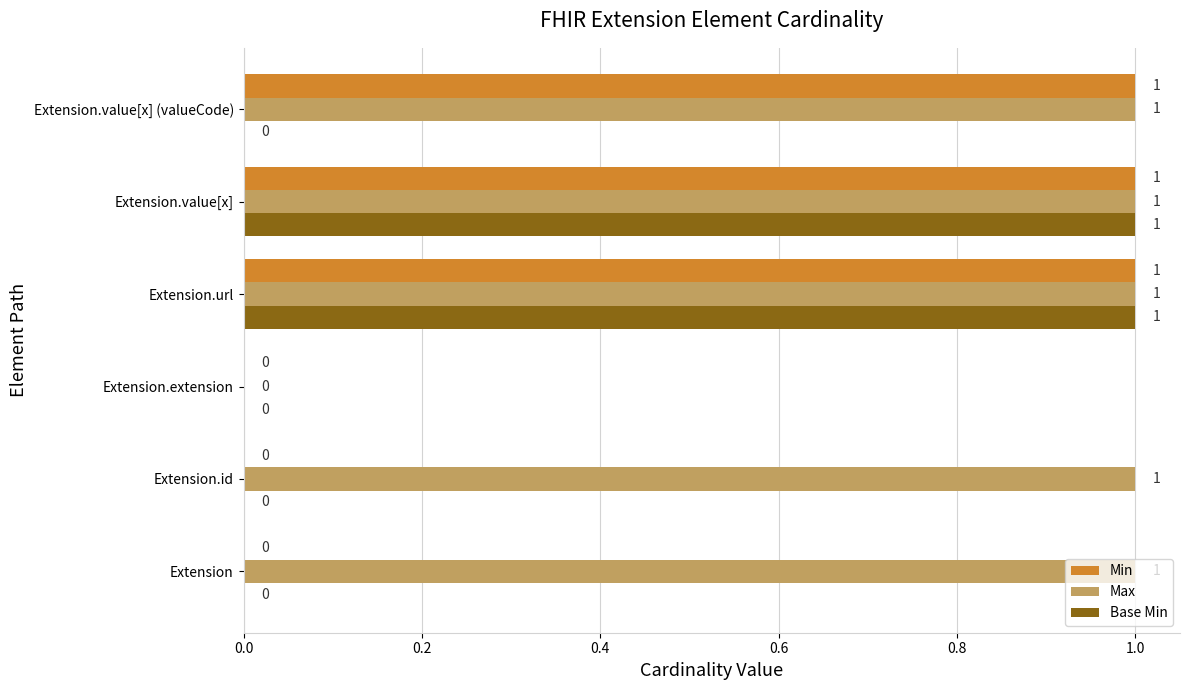

Is it true that Base Min equals 1 at Extension.id?

False